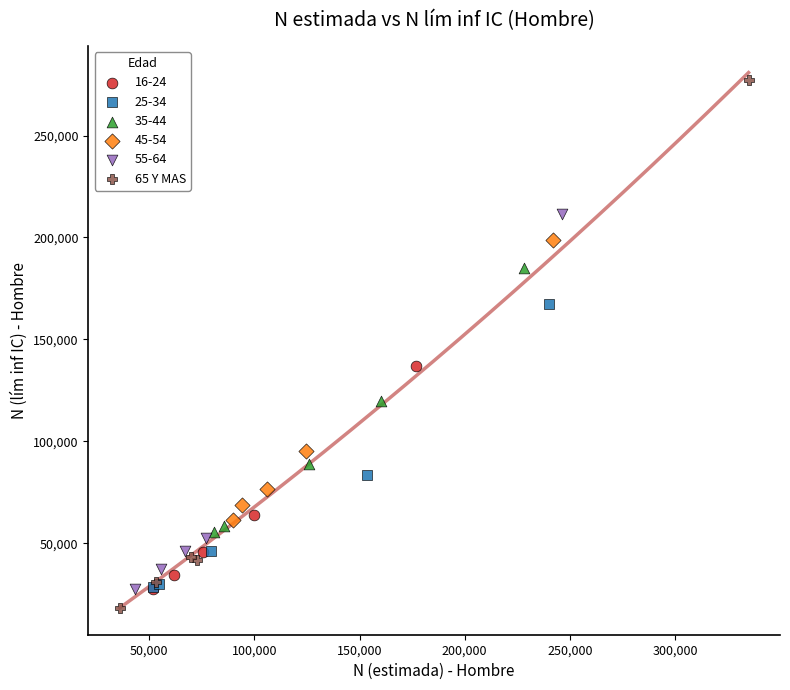

Which series has the largest Y range (max minus min)?

65 Y MAS